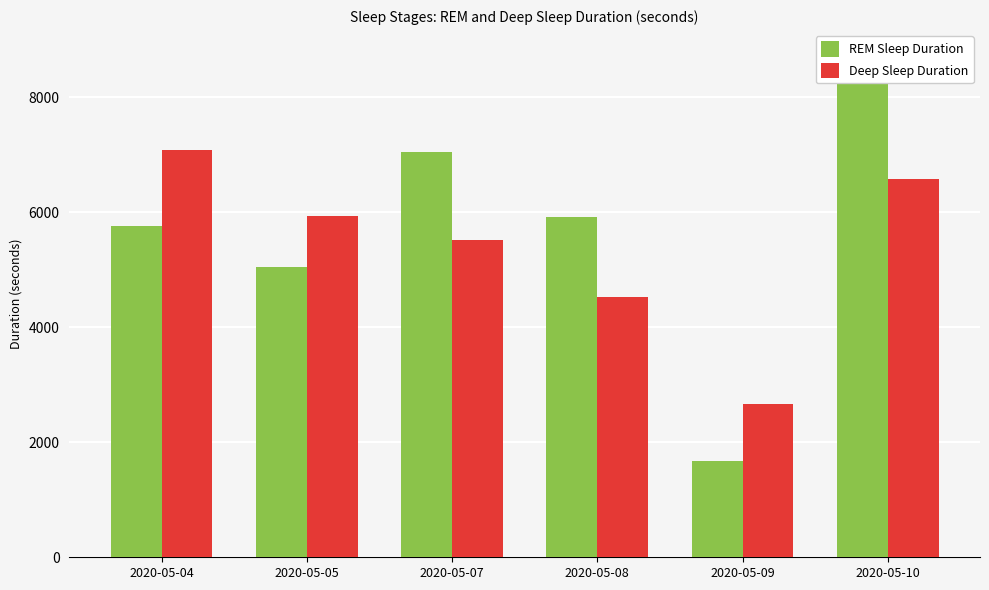

Which series has the largest total across all categories?

REM Sleep Duration